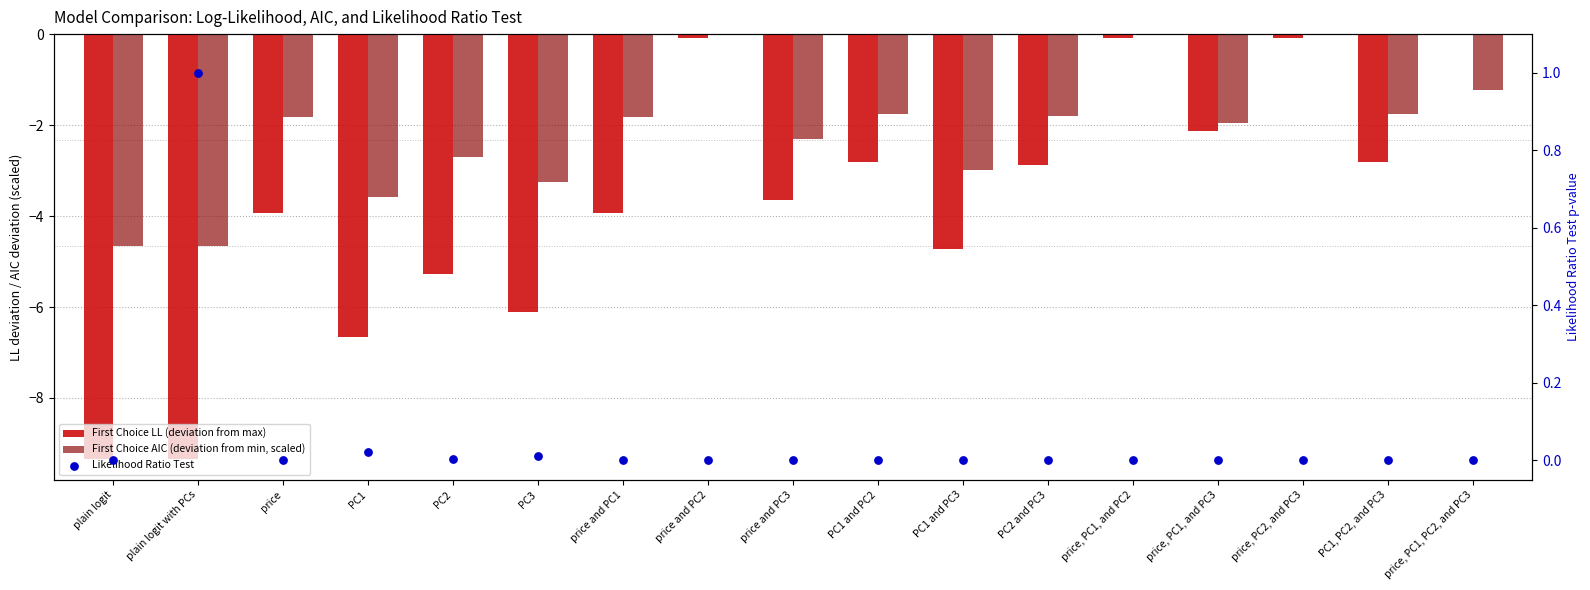

At which category is the sum across all series the highest?

price and PC2